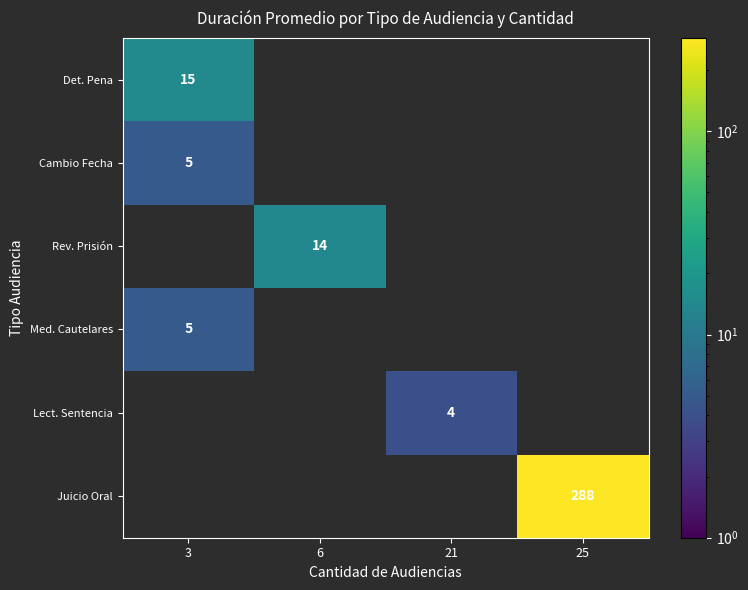

The value of Juicio Oral at 25 is 381. True or false?

False